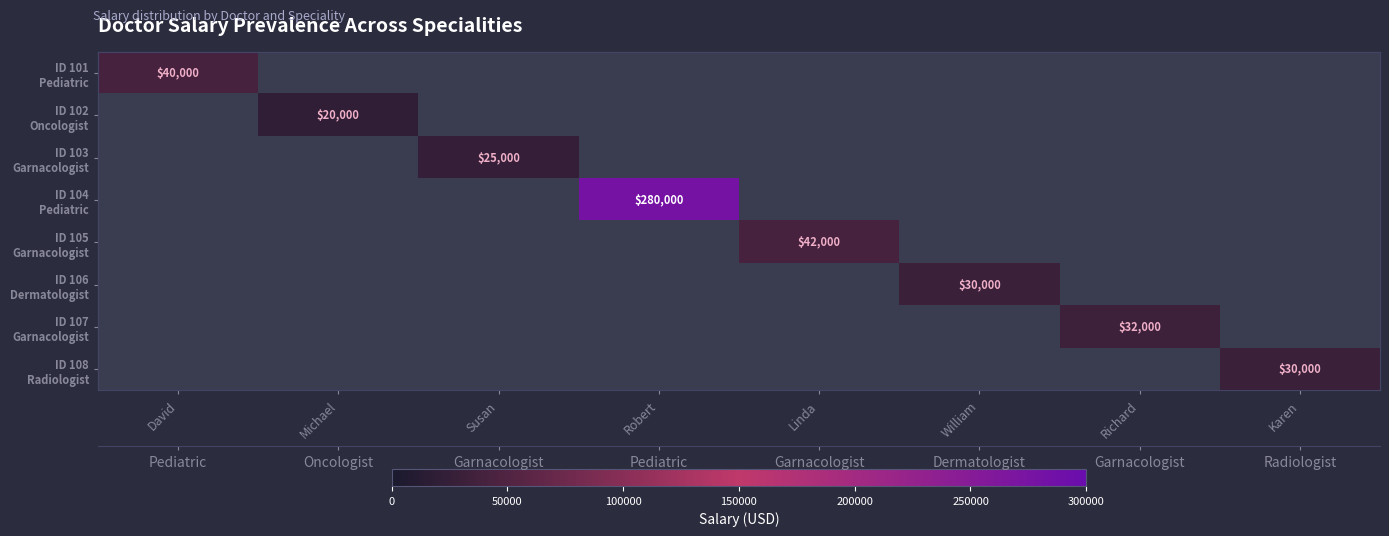

How many distinct data groups are displayed?

8